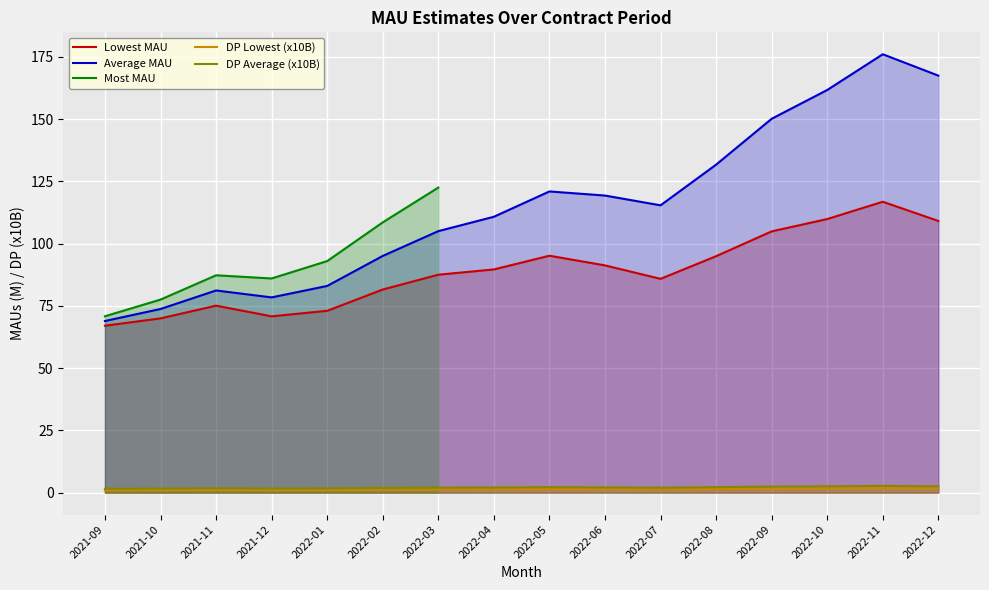

What value does the DP Average series have at 2022-03?

2.0